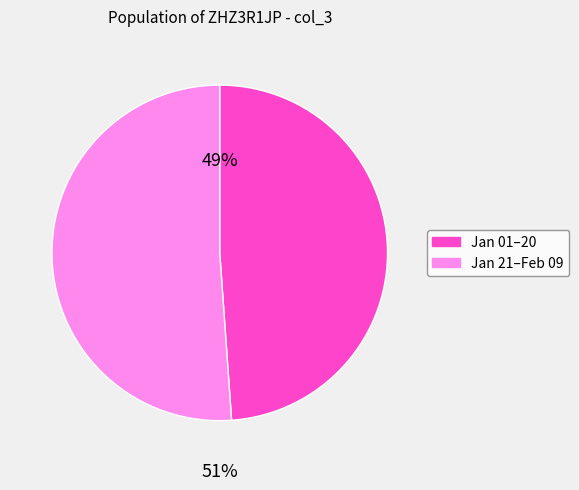

To the nearest percent, what is the difference between the largest and smallest slice percentages?

2%